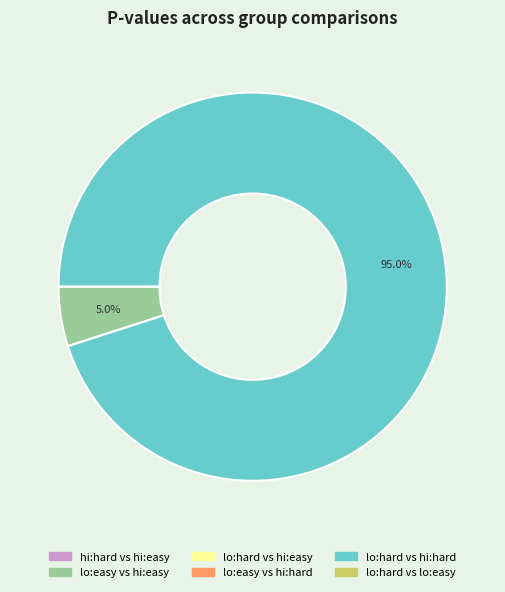

Is there any slice that represents more than half of the pie?

Yes